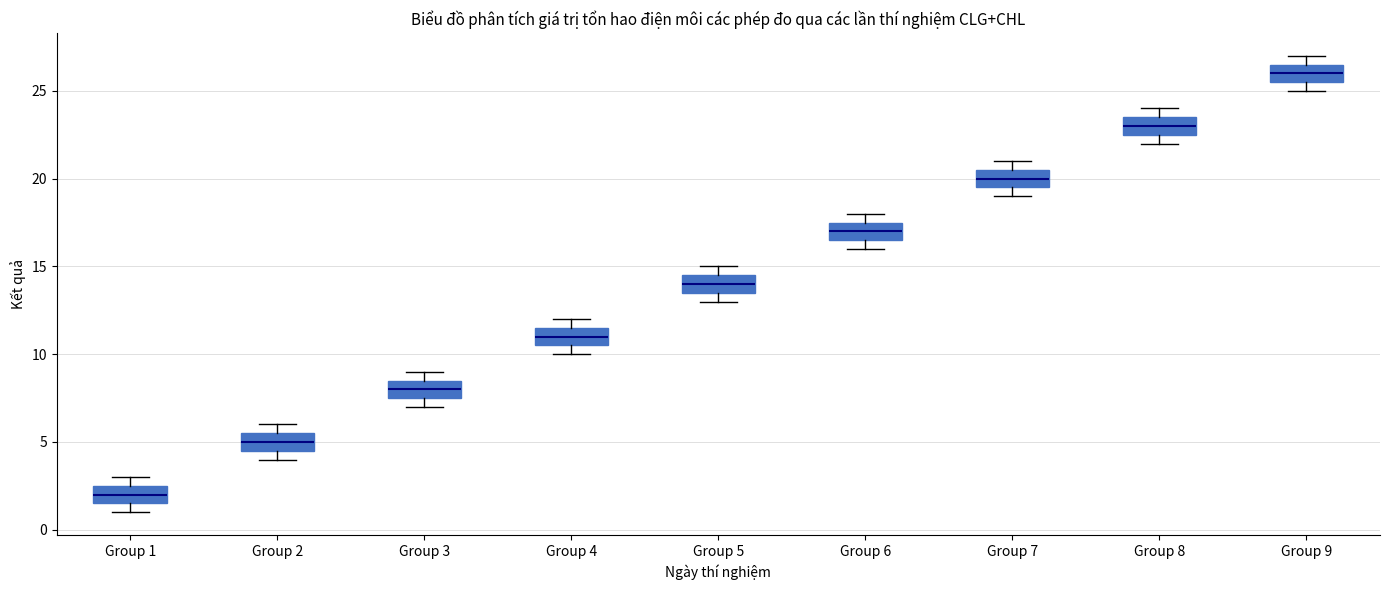

Where is the upper edge of the box for Group 1 on the y-axis? The values are not printed on the chart, so give them approximately, as read against the axis.

2.5